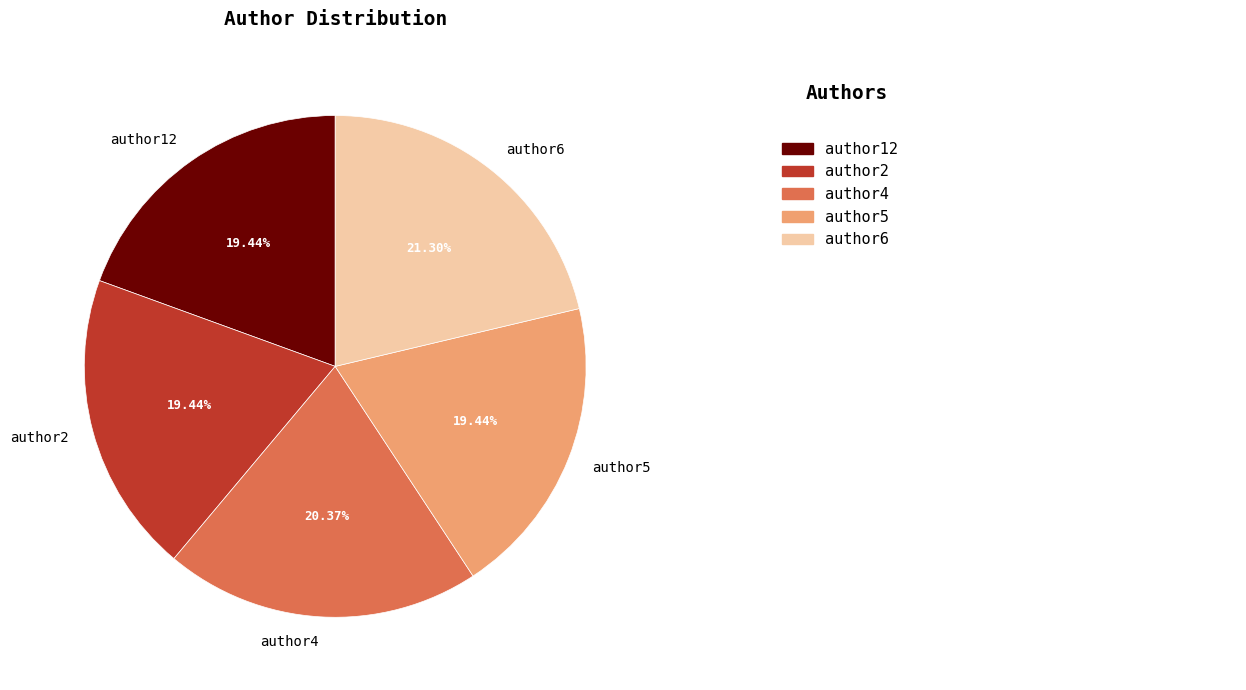

True or false: author12 accounts for 13% of the total.

False